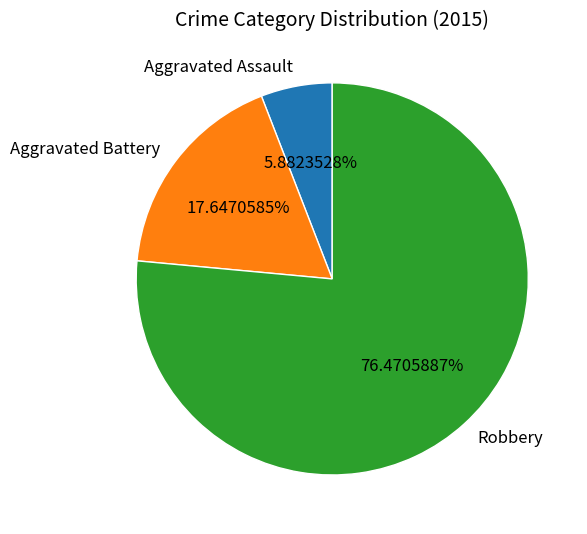

How many segments does this pie chart have?

3